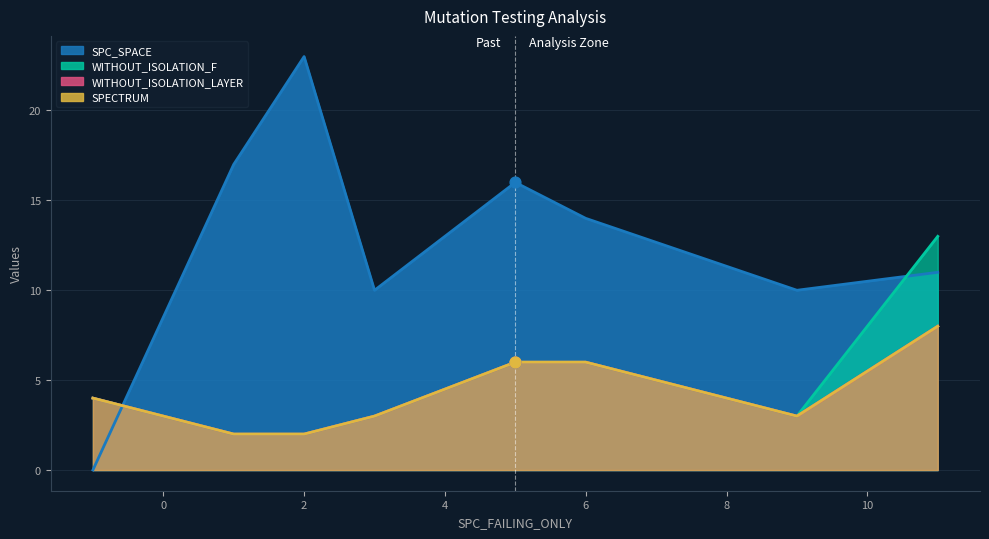

What is the total value across all series at 6?

32